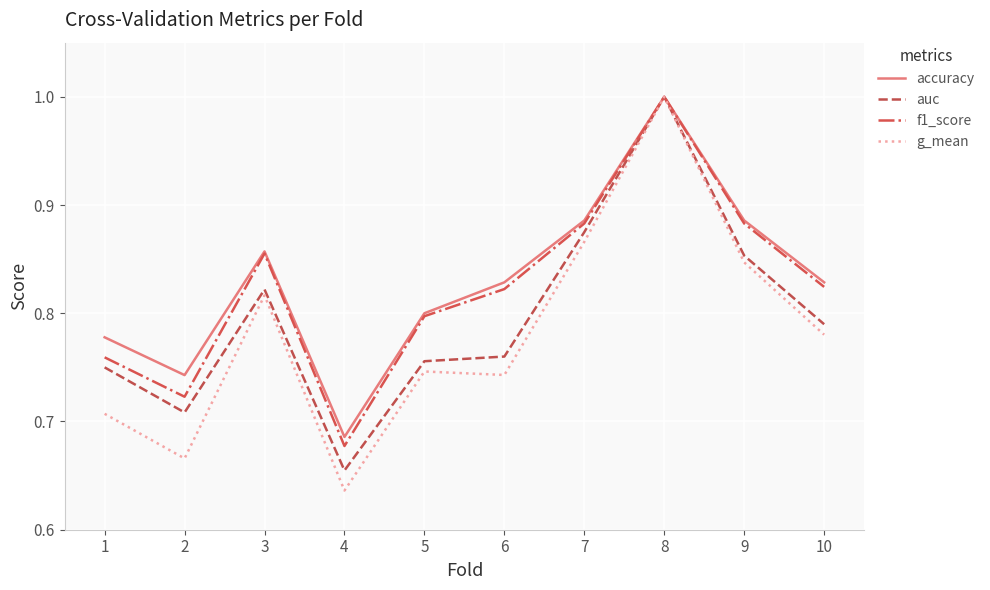

Count the number of data series in this chart.

4